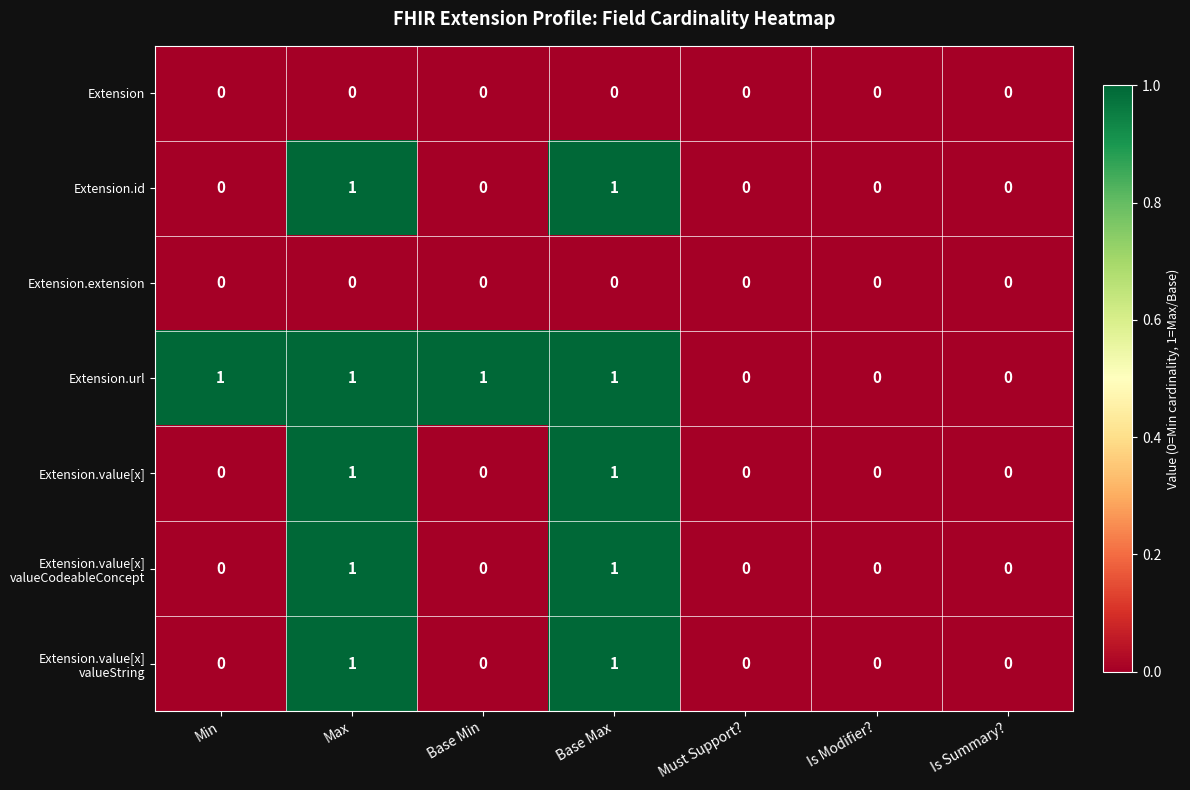

What is the total value across all series at Max?

5